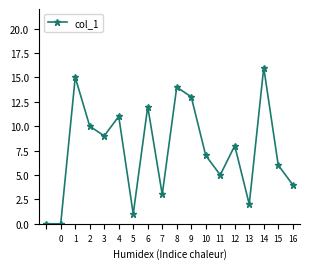

What is the greatest value displayed?

16